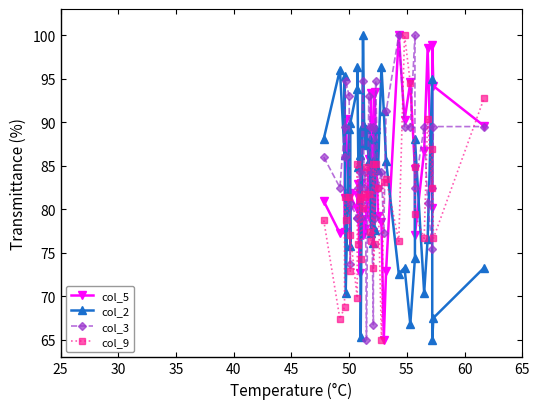

What is the value of the col_2 point at the 27th from the left?

96.4